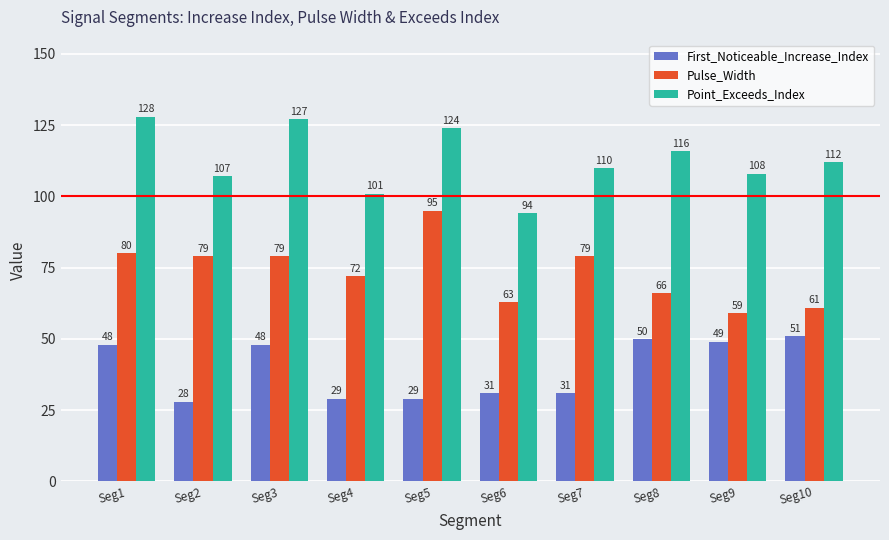

At which category does the chart reach its peak across all series?

Seg1